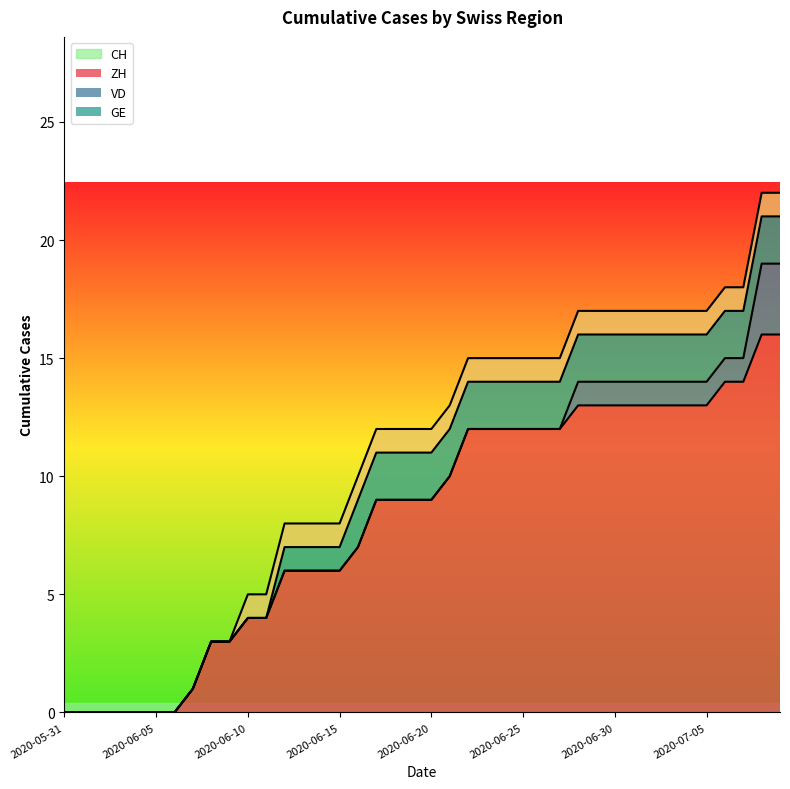

True or false: VD and CH cross at least once.

False